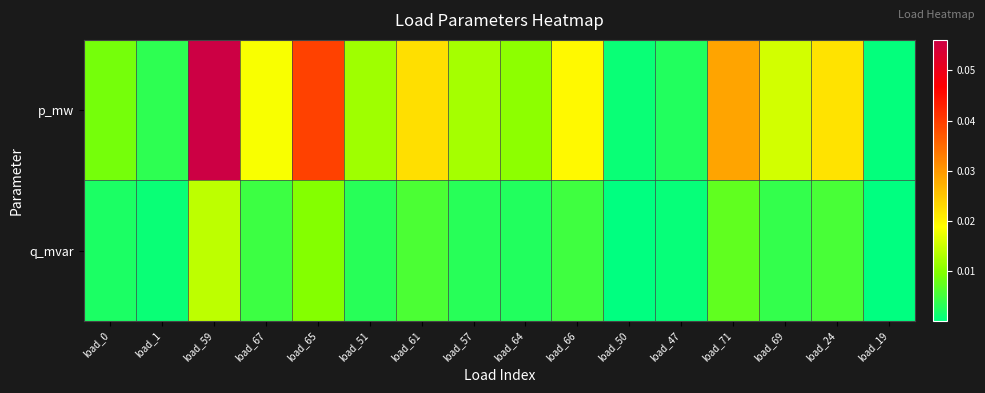

Count the number of categories in the chart.

16